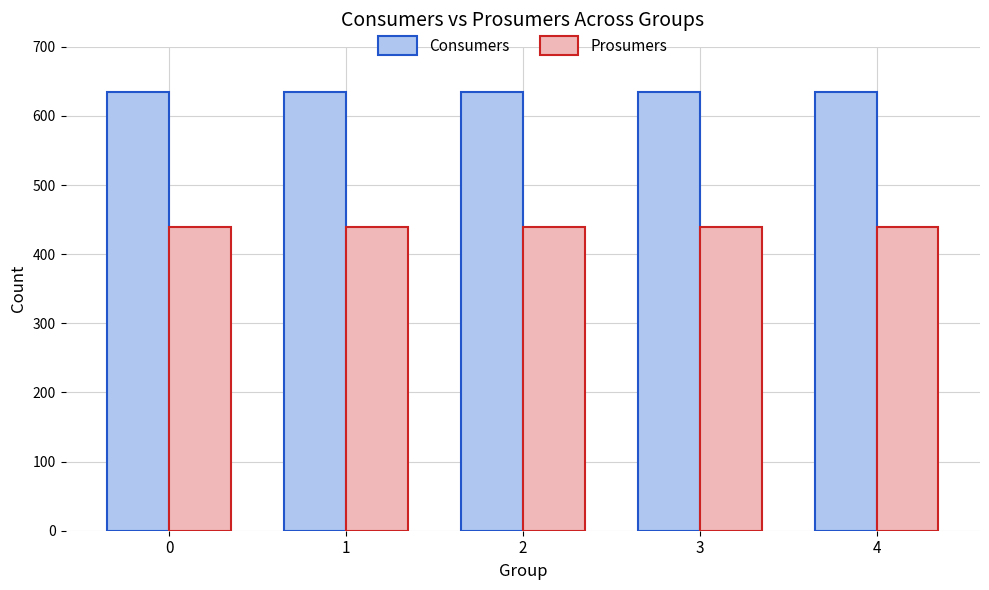

What is the spread (max minus min) of values at 4?

195